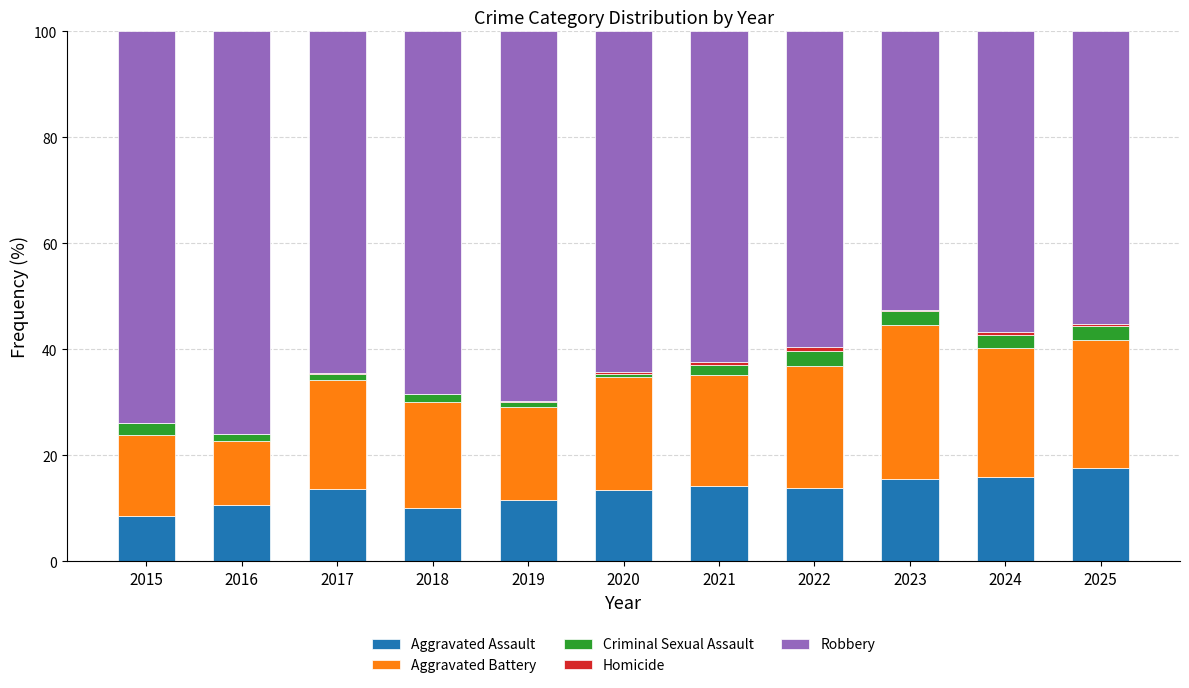

The Aggravated Assault series shows 14.2 at 2021. True or false?

True